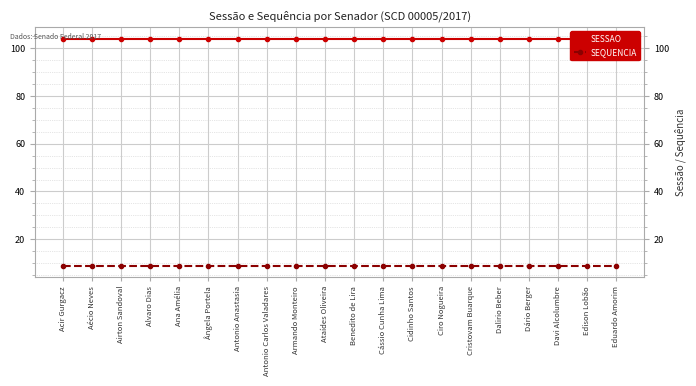

Reading right to left, list all the values displayed in this chart.

SESSAO: Eduardo Amorim=104	Edison Lobão=104	Davi Alcolumbre=104	Dário Berger=104	Dalirio Beber=104	Cristovam Buarque=104	Ciro Nogueira=104	Cidinho Santos=104	Cássio Cunha Lima=104	Benedito de Lira=104	Ataídes Oliveira=104	Armando Monteiro=104	Antonio Carlos Valadares=104	Antonio Anastasia=104	Ângela Portela=104	Ana Amélia=104	Alvaro Dias=104	Airton Sandoval=104	Aécio Neves=104	Acir Gurgacz=104
SEQUENCIA: Eduardo Amorim=9	Edison Lobão=9	Davi Alcolumbre=9	Dário Berger=9	Dalirio Beber=9	Cristovam Buarque=9	Ciro Nogueira=9	Cidinho Santos=9	Cássio Cunha Lima=9	Benedito de Lira=9	Ataídes Oliveira=9	Armando Monteiro=9	Antonio Carlos Valadares=9	Antonio Anastasia=9	Ângela Portela=9	Ana Amélia=9	Alvaro Dias=9	Airton Sandoval=9	Aécio Neves=9	Acir Gurgacz=9